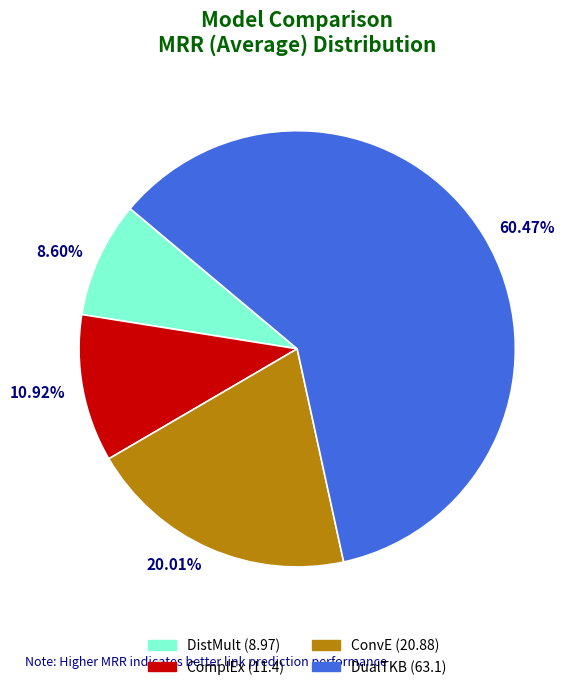

Is the sum of ComplEx and DistMult greater than half?

No